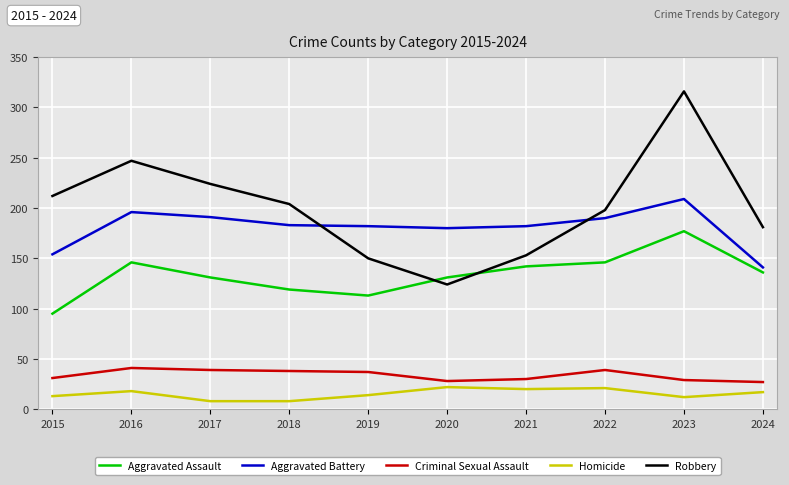

True or false: Criminal Sexual Assault has a value of 8 at 2015.

False